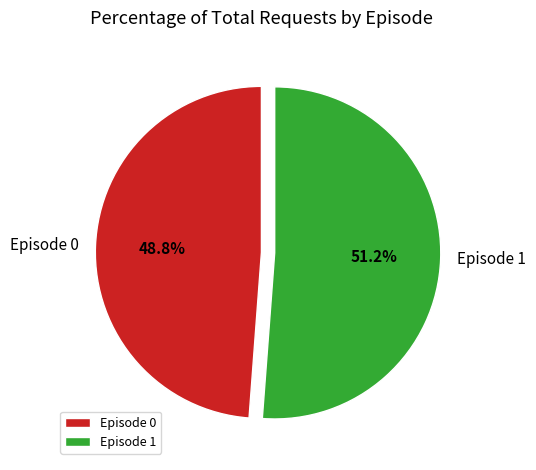

Rank the categories by value from lowest to highest.

Episode 0, Episode 1